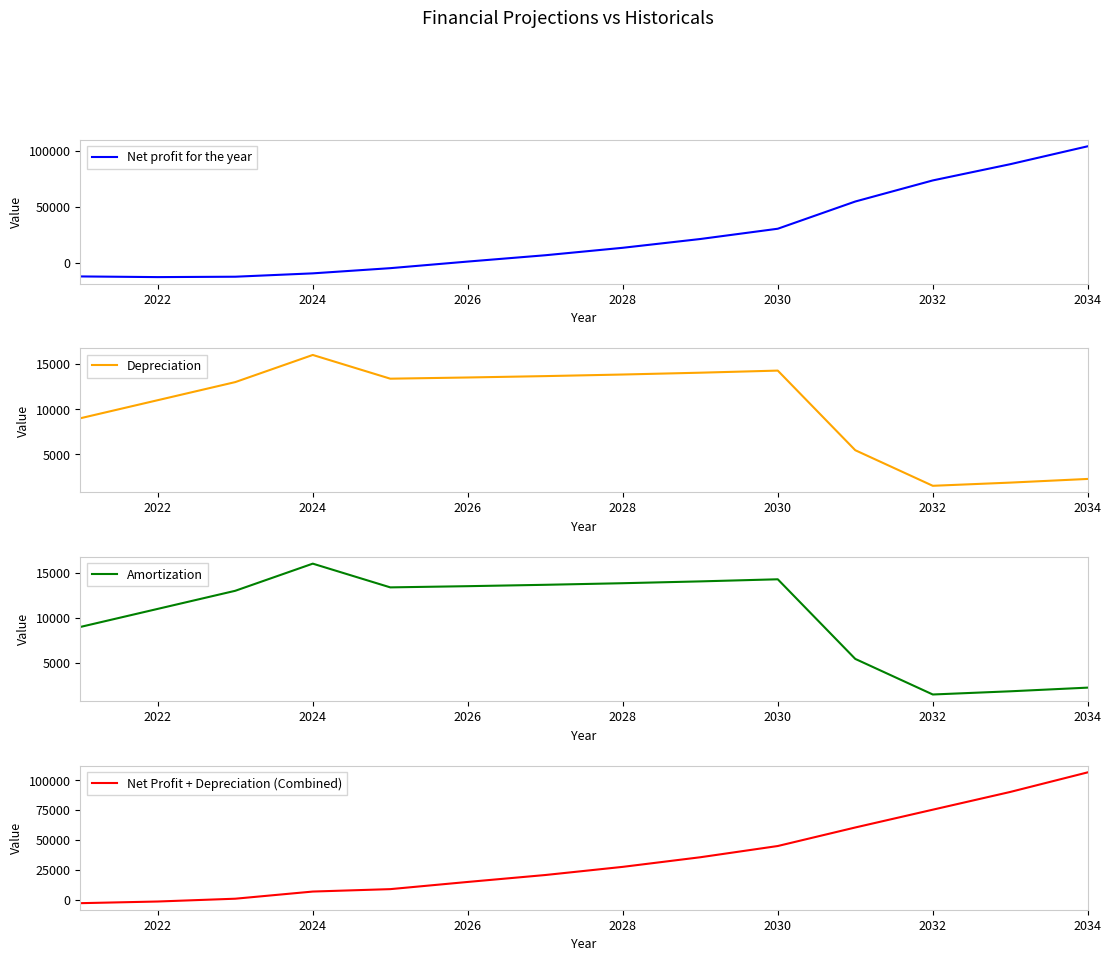

True or false: Net profit for the year and Net Profit + Depreciation (Combined) cross at least once.

False